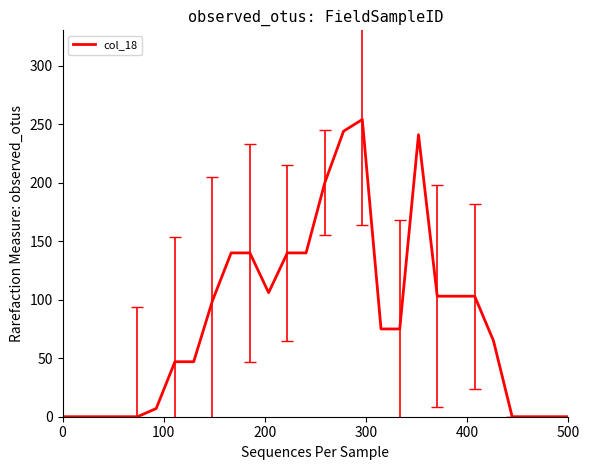

What is the difference between the maximum and minimum values?

254